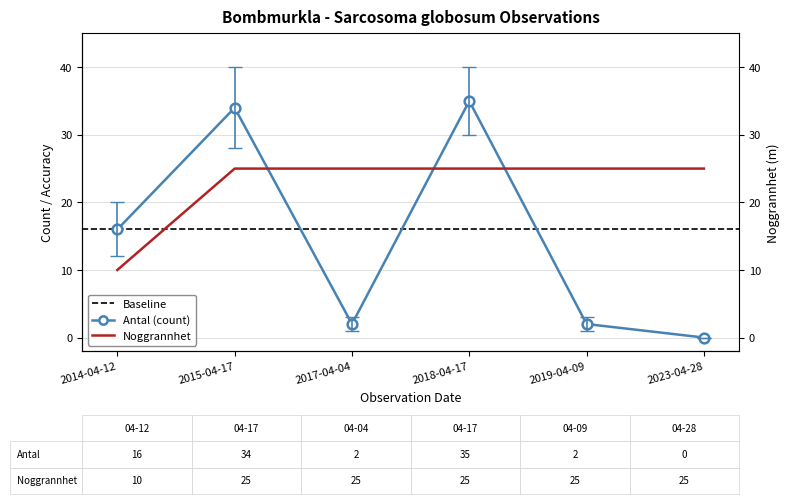

List the series in order of their overall mean, highest first.

Noggrannhet, Antal (count)